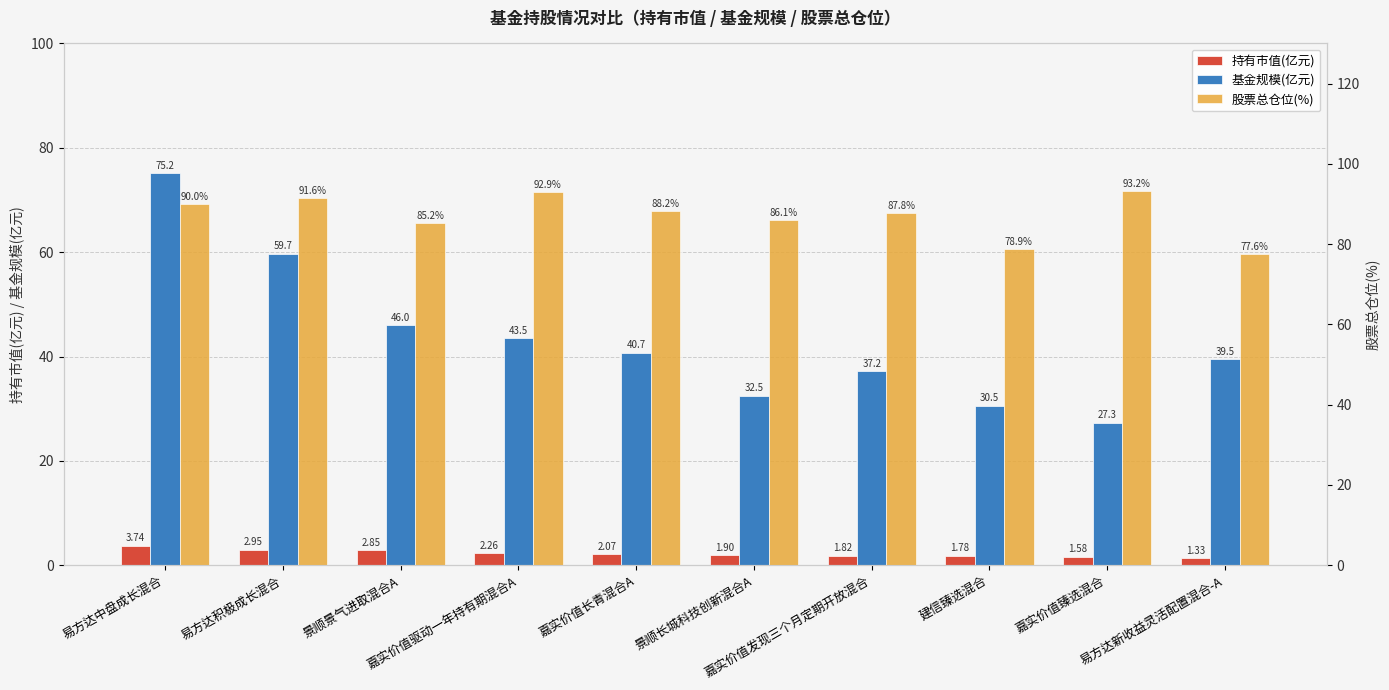

List the labels in order of 基金规模(亿元) value, smallest first.

嘉实价值臻选混合, 建信臻选混合, 景顺长城科技创新混合A, 嘉实价值发现三个月定期开放混合, 易方达新收益灵活配置混合-A, 嘉实价值长青混合A, 嘉实价值驱动一年持有期混合A, 景顺景气进取混合A, 易方达积极成长混合, 易方达中盘成长混合